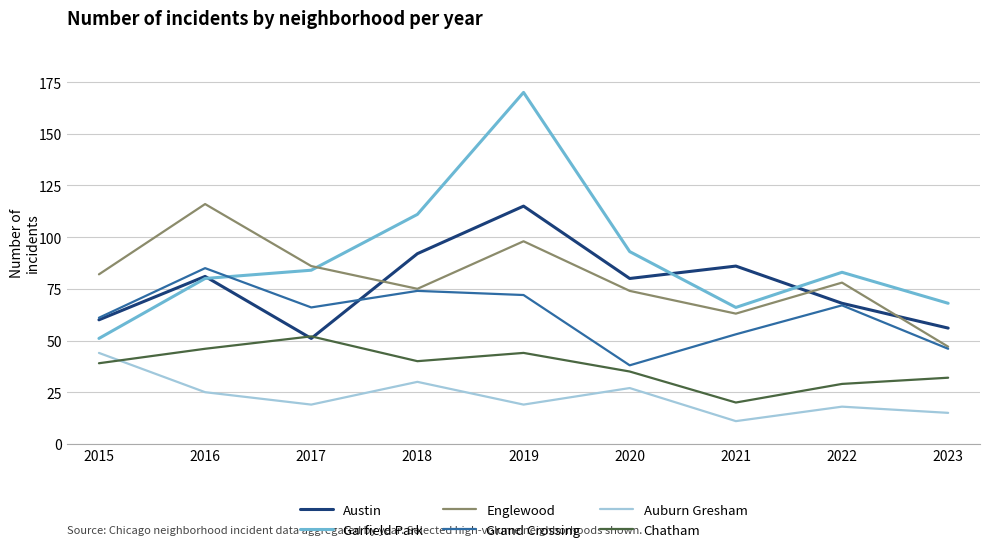

What is the sum of the Chatham values at 2020 and 2016?

81